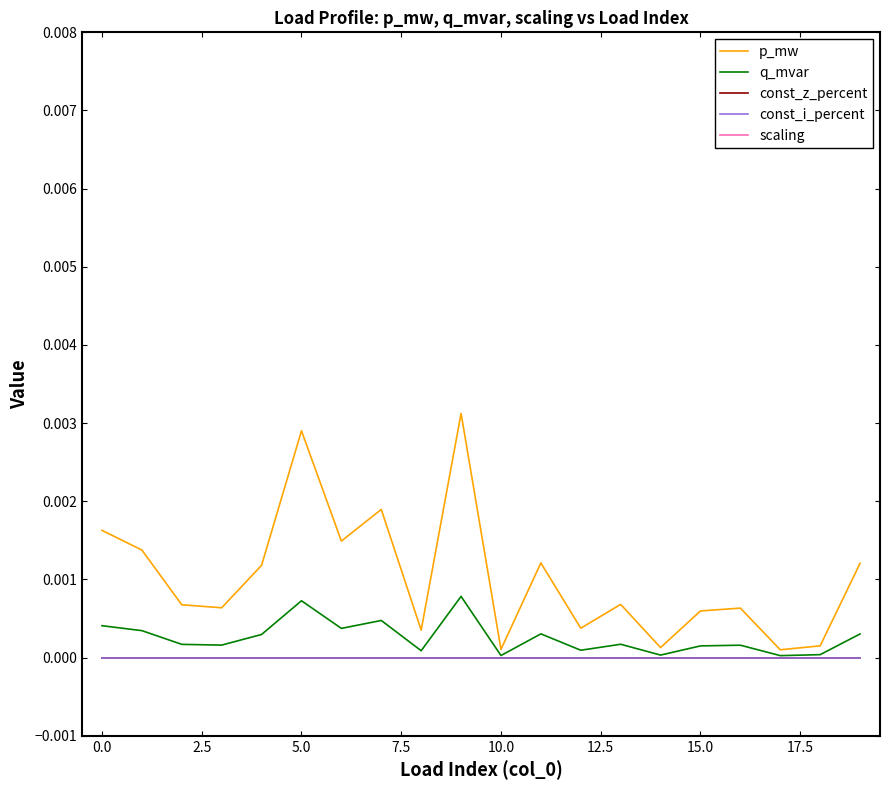

The value of q_mvar at 11 is 0.0. True or false?

False